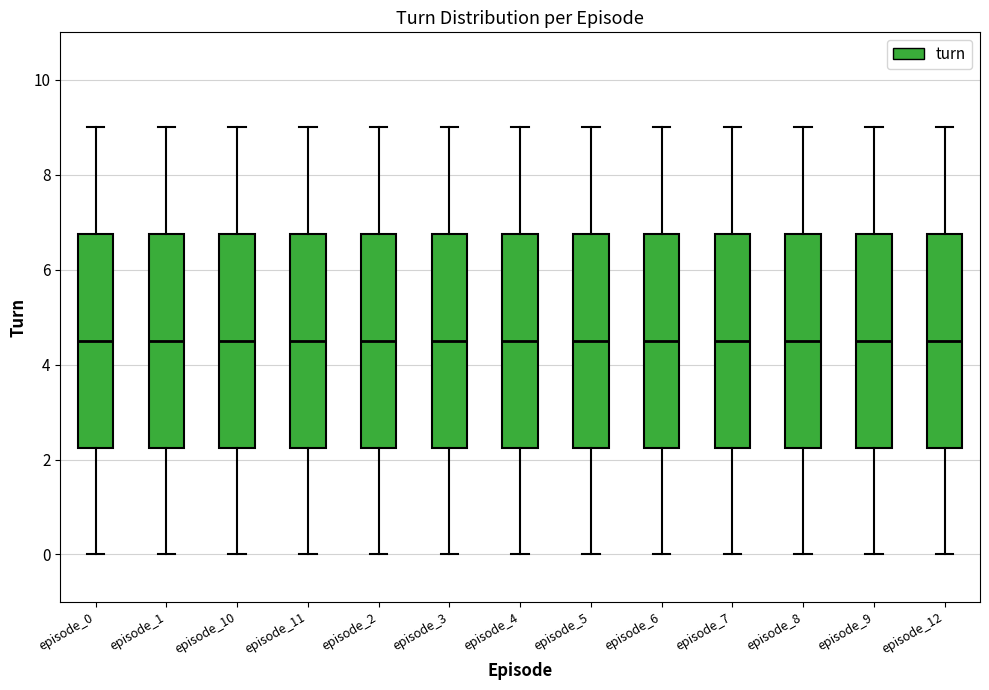

Reading left to right, transcribe this box plot: for each box, give where its median line is, the range the box spans, and where its two whiskers end, as read against the y-axis. The values are not printed on the chart, so give them approximately, as read against the axis.

episode_0: median 4.6, box 2.2 to 6.8, whiskers 0.0 to 9.0
episode_1: median 4.6, box 2.2 to 6.8, whiskers 0.0 to 9.0
episode_10: median 4.6, box 2.2 to 6.8, whiskers 0.0 to 9.0
episode_11: median 4.6, box 2.2 to 6.8, whiskers 0.0 to 9.0
episode_2: median 4.6, box 2.2 to 6.8, whiskers 0.0 to 9.0
episode_3: median 4.6, box 2.2 to 6.8, whiskers 0.0 to 9.0
episode_4: median 4.6, box 2.2 to 6.8, whiskers 0.0 to 9.0
episode_5: median 4.6, box 2.2 to 6.8, whiskers 0.0 to 9.0
episode_6: median 4.6, box 2.2 to 6.8, whiskers 0.0 to 9.0
episode_7: median 4.6, box 2.2 to 6.8, whiskers 0.0 to 9.0
episode_8: median 4.6, box 2.2 to 6.8, whiskers 0.0 to 9.0
episode_9: median 4.6, box 2.2 to 6.8, whiskers 0.0 to 9.0
episode_12: median 4.6, box 2.2 to 6.8, whiskers 0.0 to 9.0